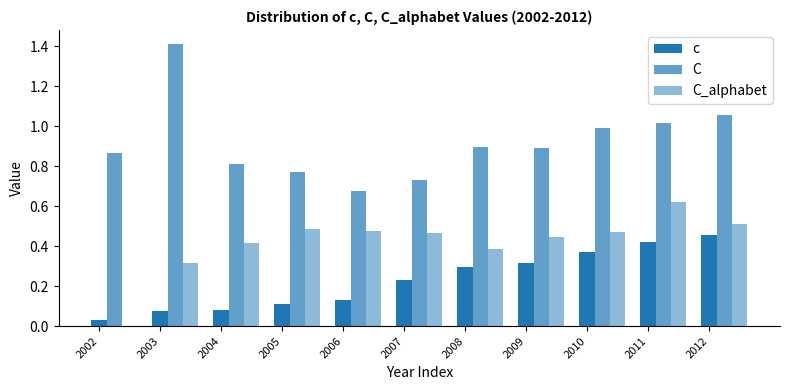

How many data points does each series have?

11